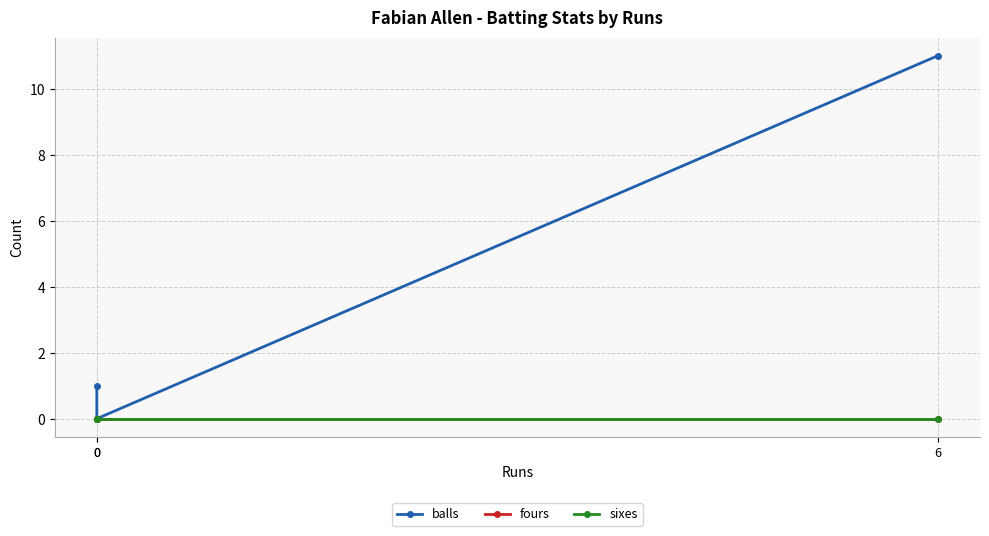

Which series has the largest total across all categories?

balls